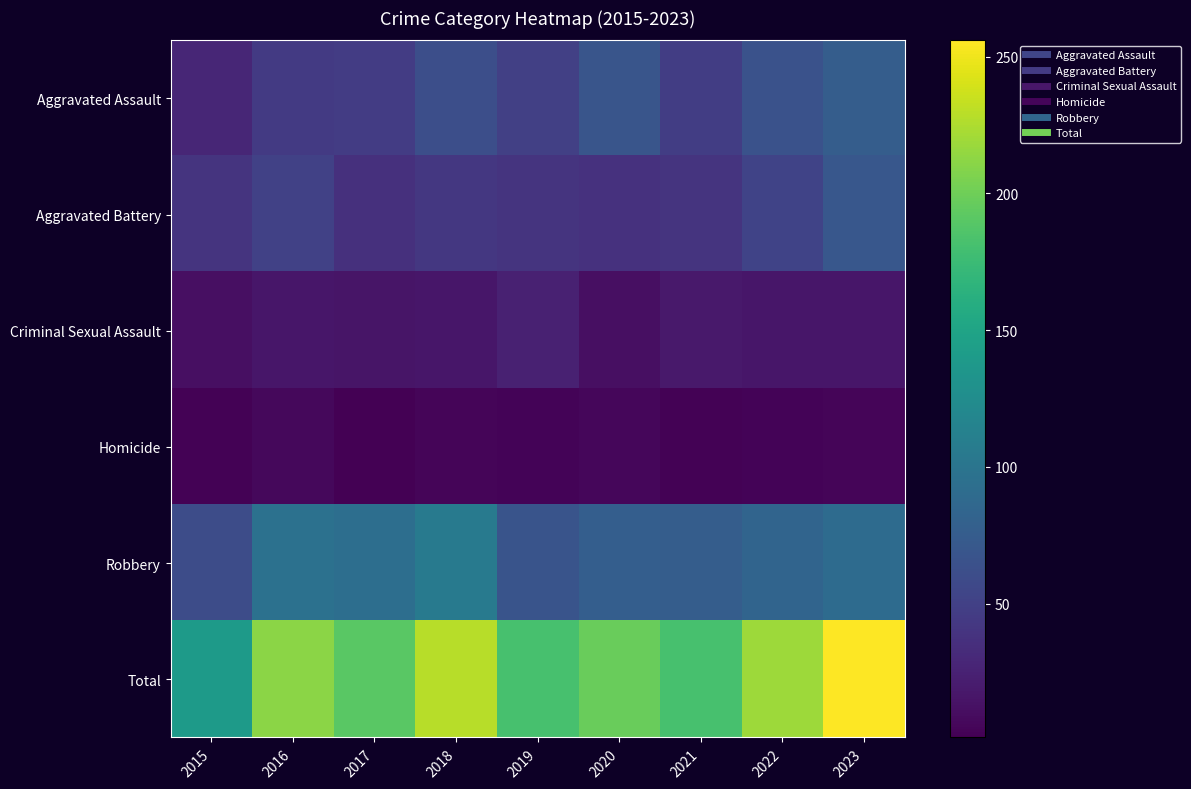

Reading right to left, what are all the values shown in this chart?

Aggravated Assault: 2023=76	2022=65	2021=47	2020=68	2019=49	2018=62	2017=46	2016=44	2015=28
Aggravated Battery: 2023=70	2022=52	2021=39	2020=37	2019=39	2018=42	2017=36	2016=50	2015=39
Criminal Sexual Assault: 2023=16	2022=16	2021=18	2020=11	2019=24	2018=16	2017=15	2016=16	2015=11
Homicide: 2023=4	2022=3	2021=2	2020=5	2019=3	2018=4	2017=1	2016=6	2015=2
Robbery: 2023=90	2022=83	2021=76	2020=77	2019=67	2018=105	2017=93	2016=96	2015=60
Total: 2023=256	2022=219	2021=182	2020=198	2019=182	2018=229	2017=191	2016=212	2015=140